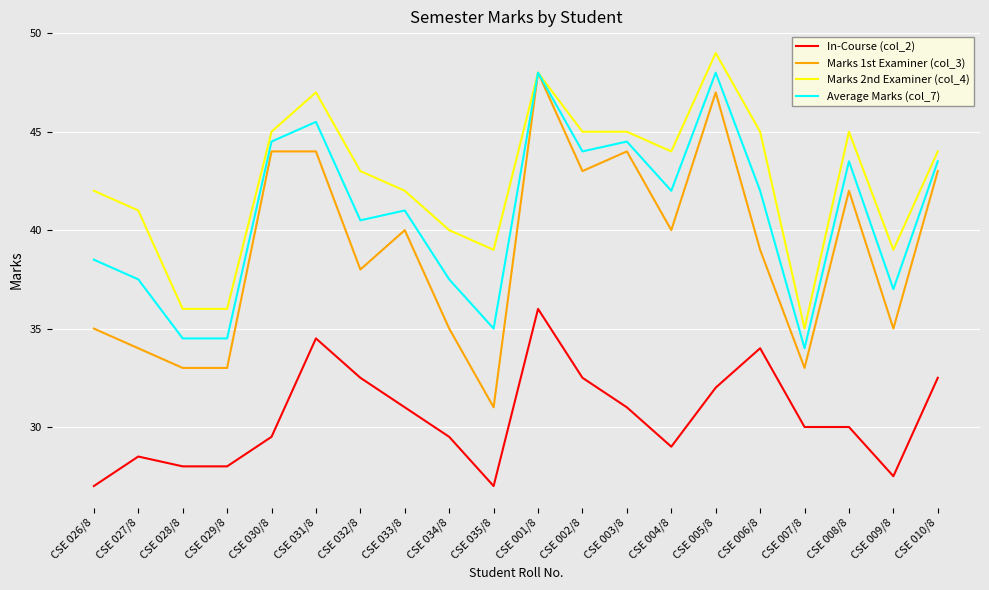

Rank the series at CSE 029/8 from highest to lowest value.

Marks 2nd Examiner (col_4), Average Marks (col_7), Marks 1st Examiner (col_3), In-Course (col_2)